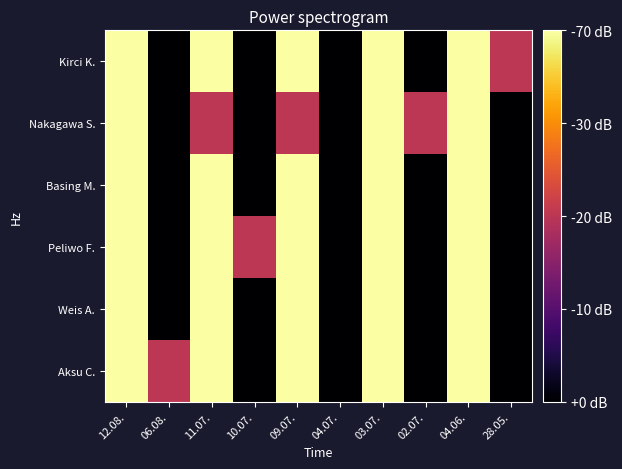

Which has a higher value, 28.05. or 09.07.?

09.07.